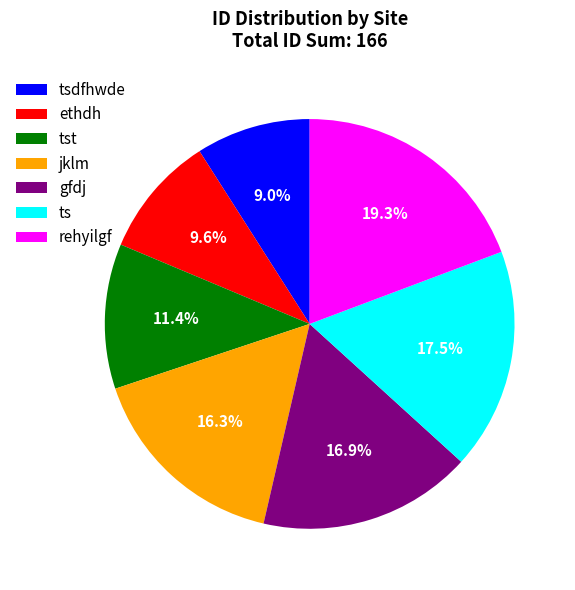

Does tsdfhwde account for over 50% of the chart?

No